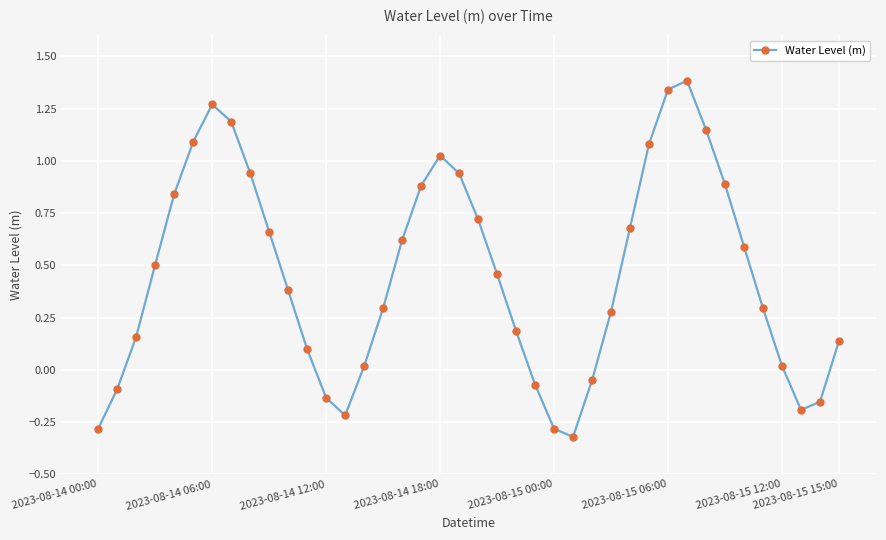

How many points are lower than both their immediate neighbors (excluding endpoints)?

3